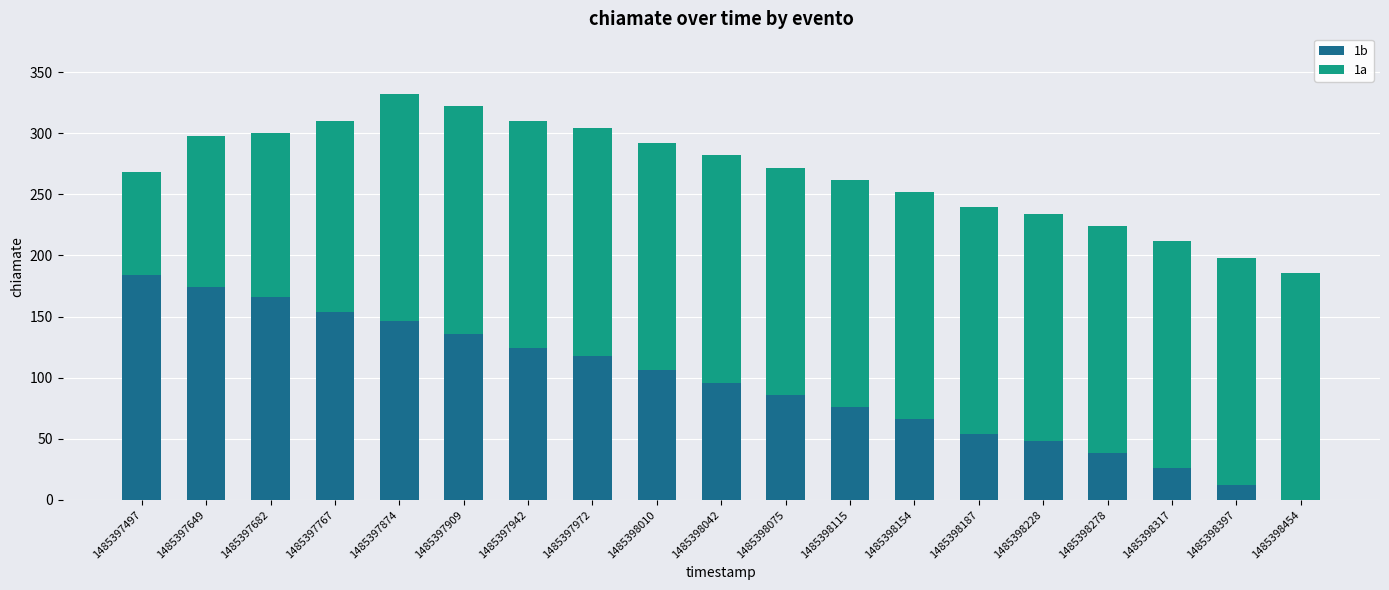

True or false: 1b has a value of 78 at 1485397972.

False